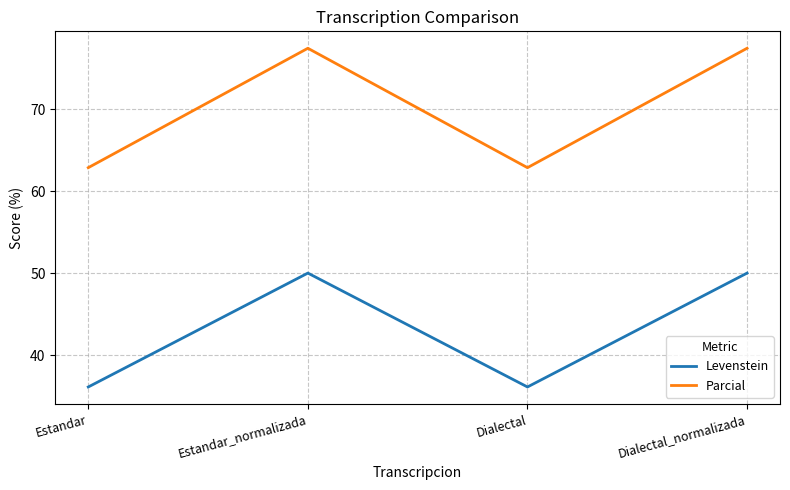

In Levenstein, how many points are lower than both neighbors (excluding endpoints)?

1